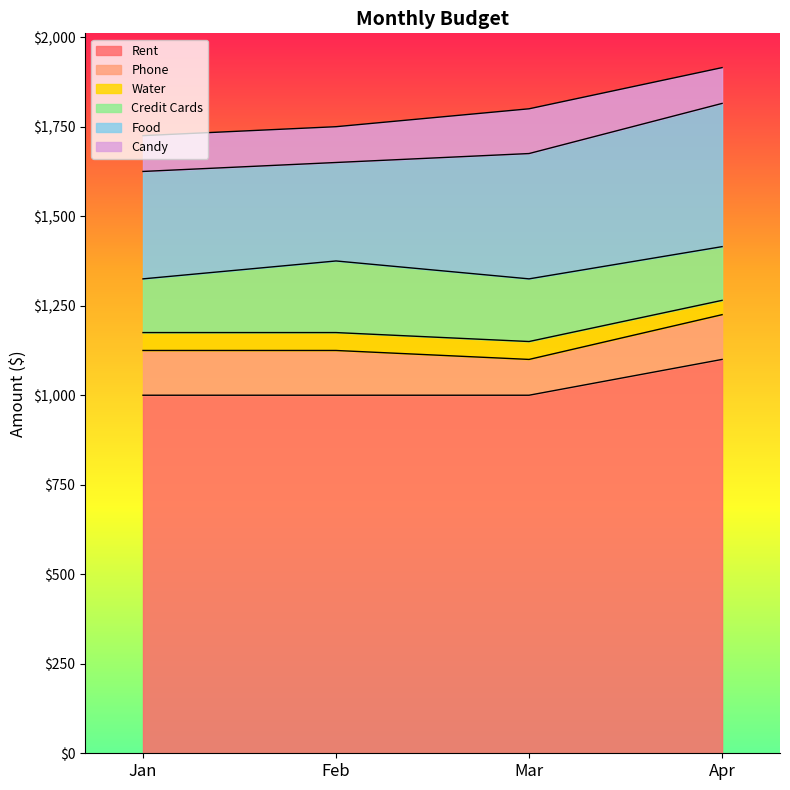

What is the total value across all series at Credit Cards?

675